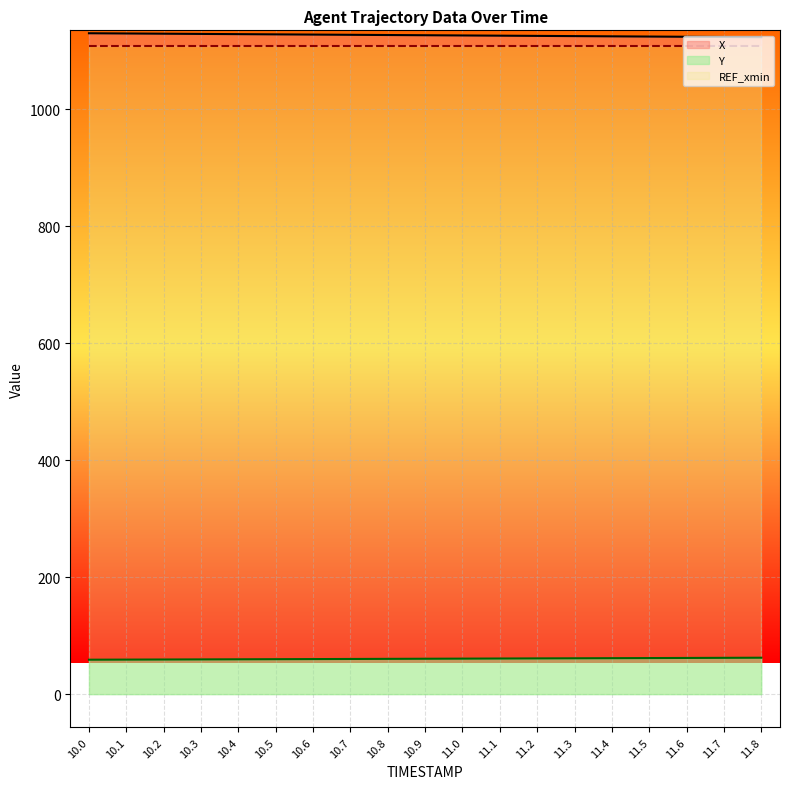

Which series has the largest range (max minus min)?

X